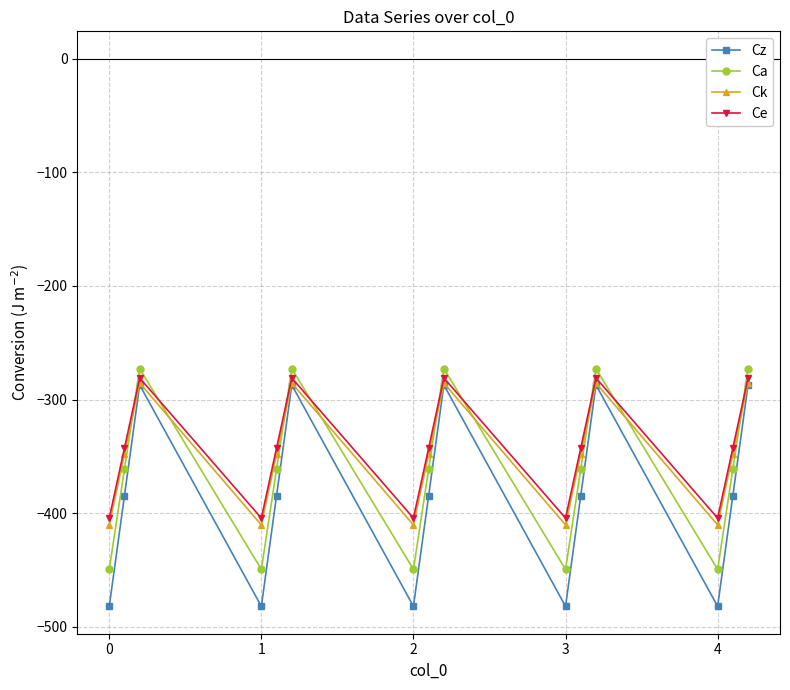

What is the value of the Cz point at the 13th from the left?

-482.0